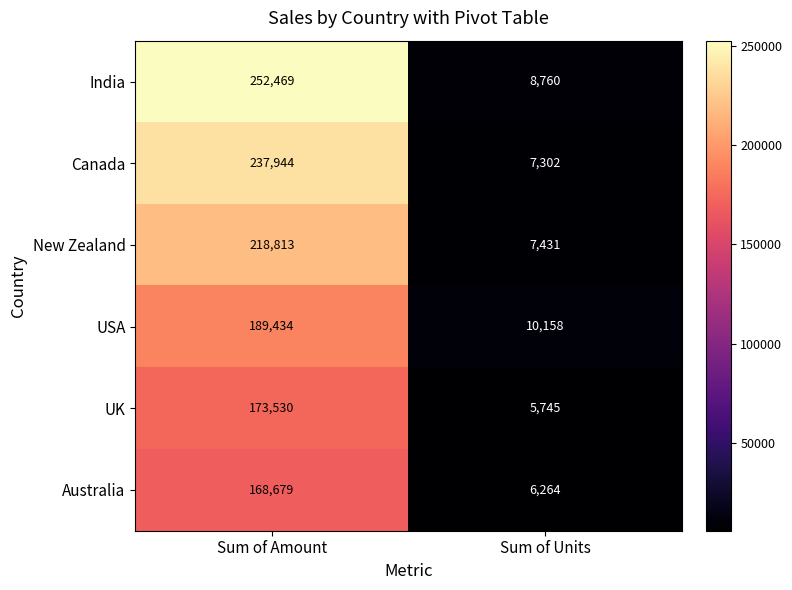

At which label is India closest to 130614?

Sum of Units